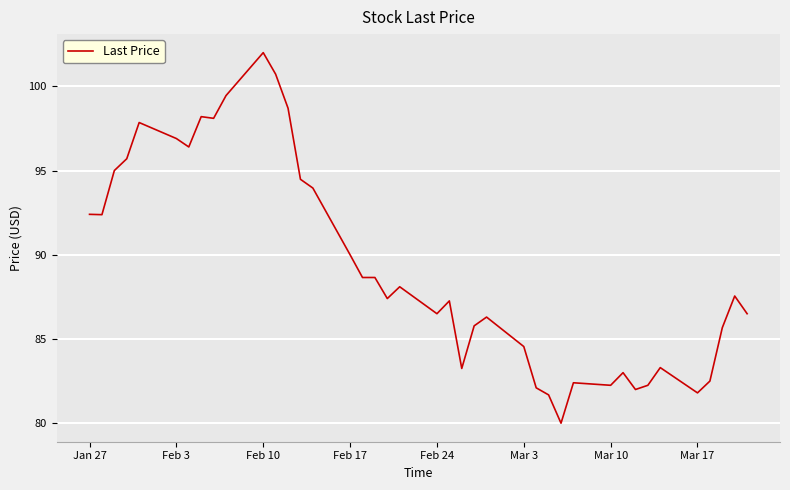

Is this an area chart (filled region under the line)?

No